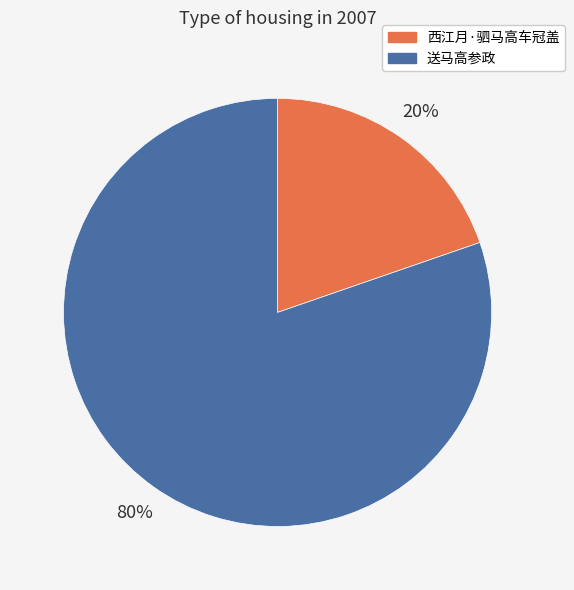

To the nearest percent, what is the average slice percentage?

50%